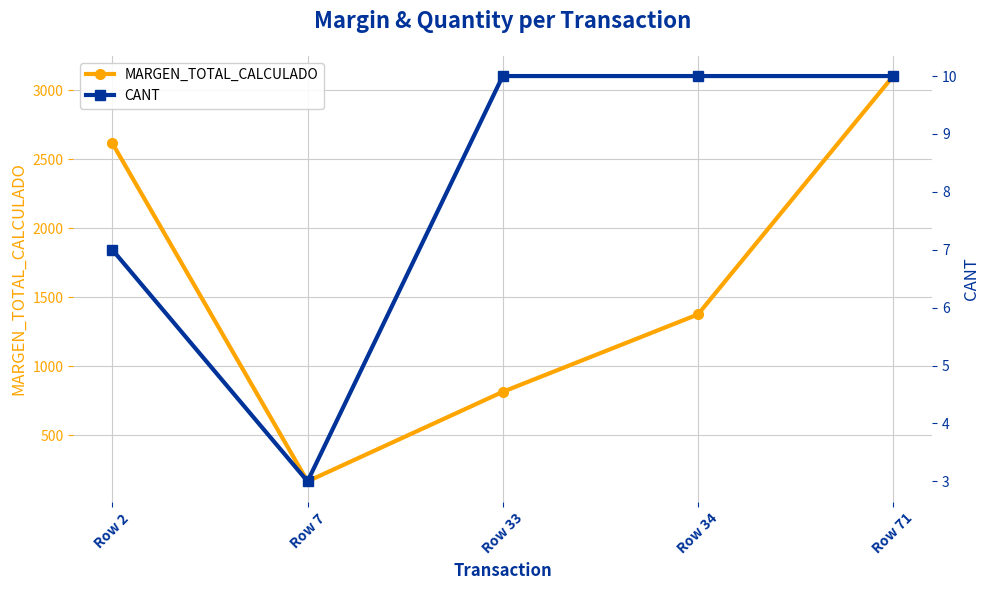

What is the difference between the highest and lowest values at Row 33?

805.5